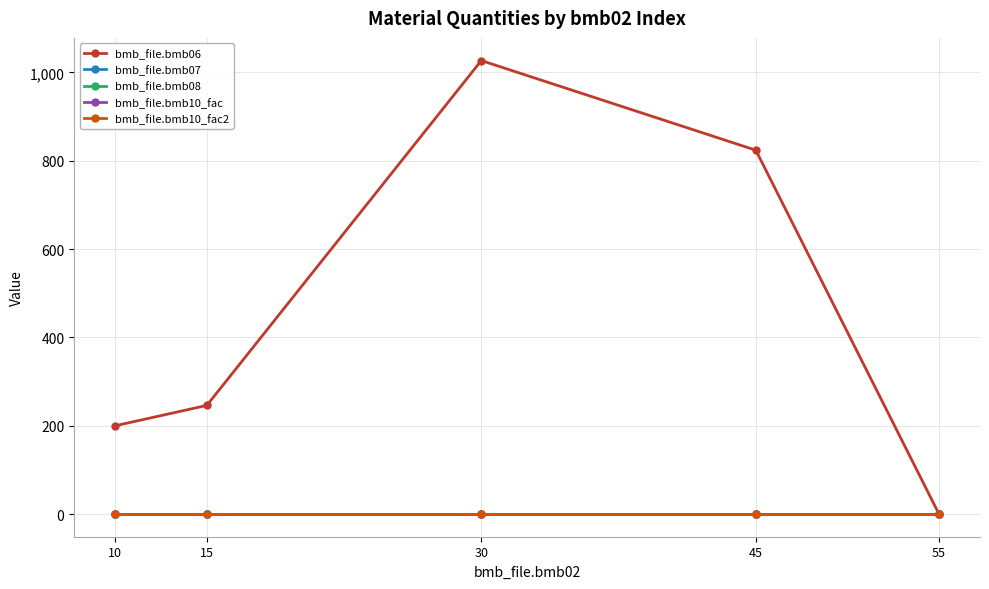

Does the chart have visible grid lines?

Yes